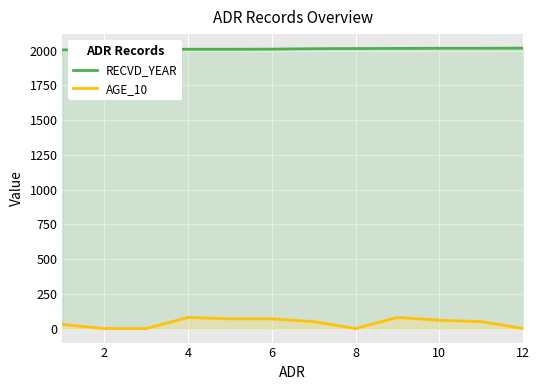

What is the difference between the maximum and minimum values in the RECVD_YEAR series?

13